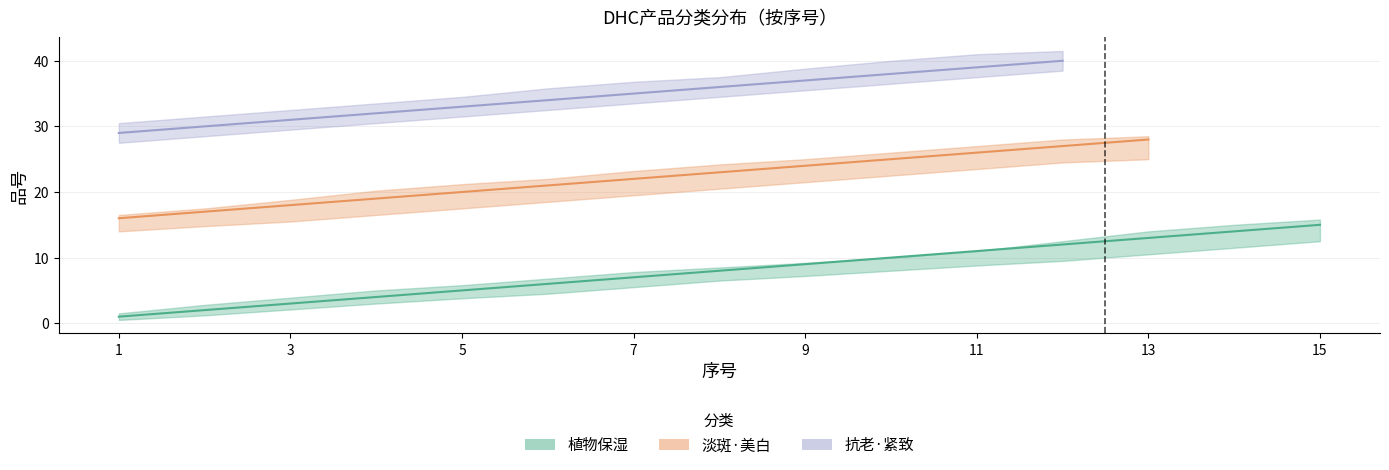

Which series ends up on top after the final intersection of 淡斑·美白 and 植物保湿?

植物保湿